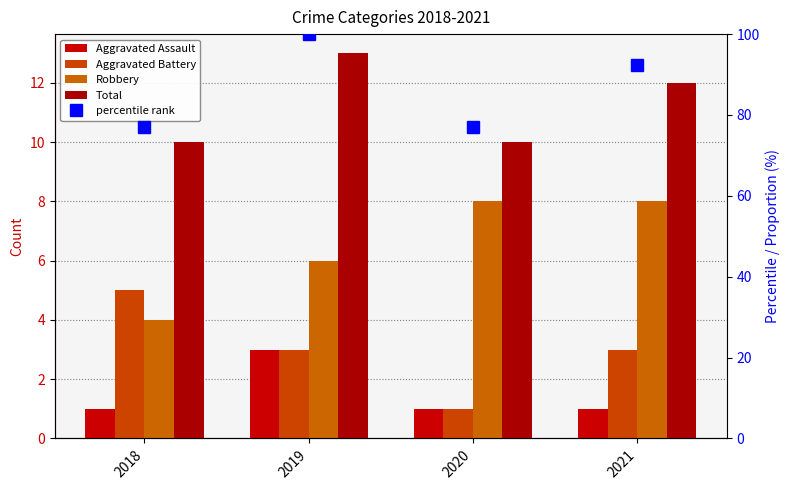

What is the value of the Robbery bar at the 4th from the left?

8.0